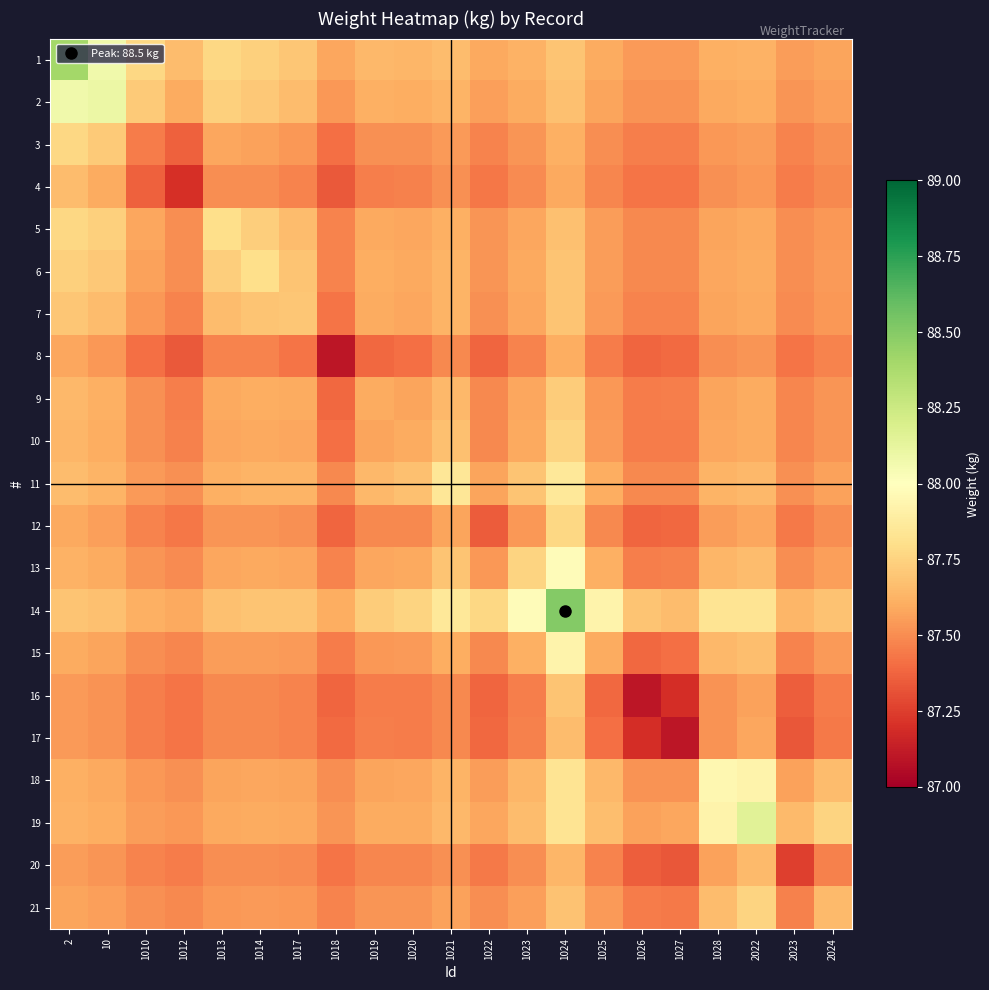

What is the difference between the highest and lowest values at 1027?

0.6